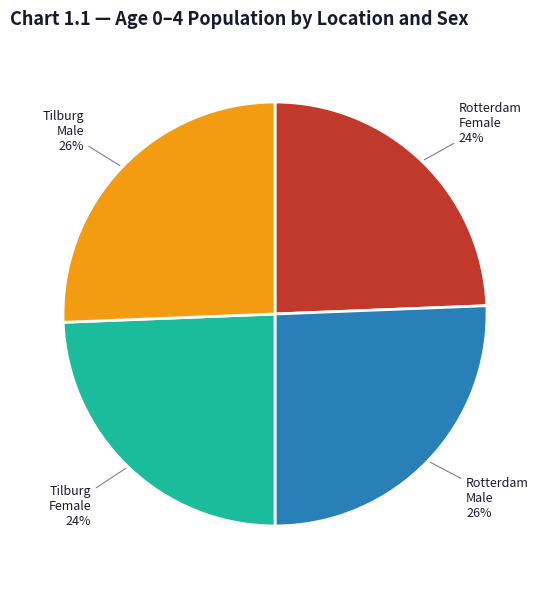

Count the number of slices in the pie.

4